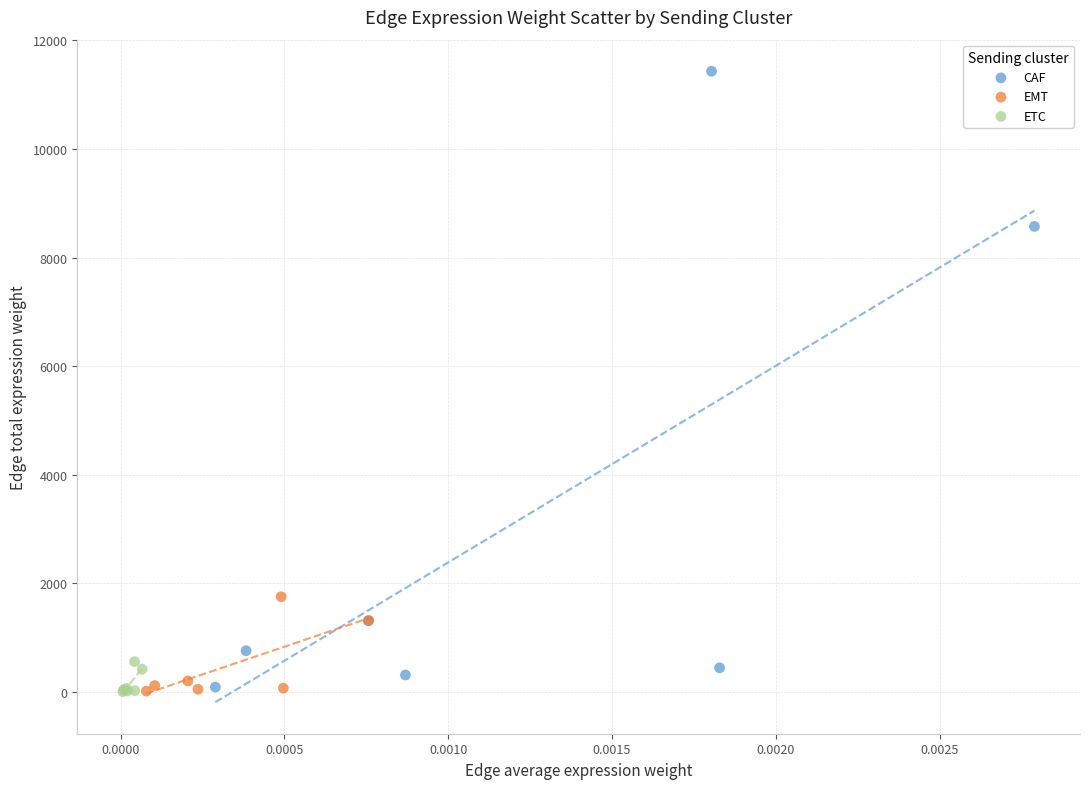

Which series reaches the maximum Y coordinate?

CAF